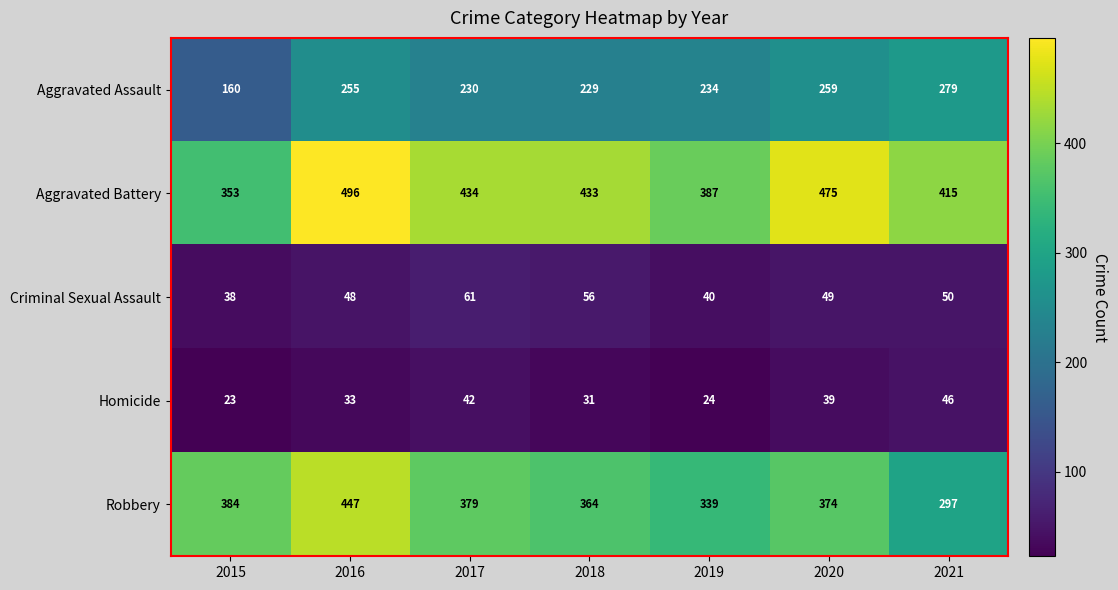

Which category has the highest value across all series?

2016